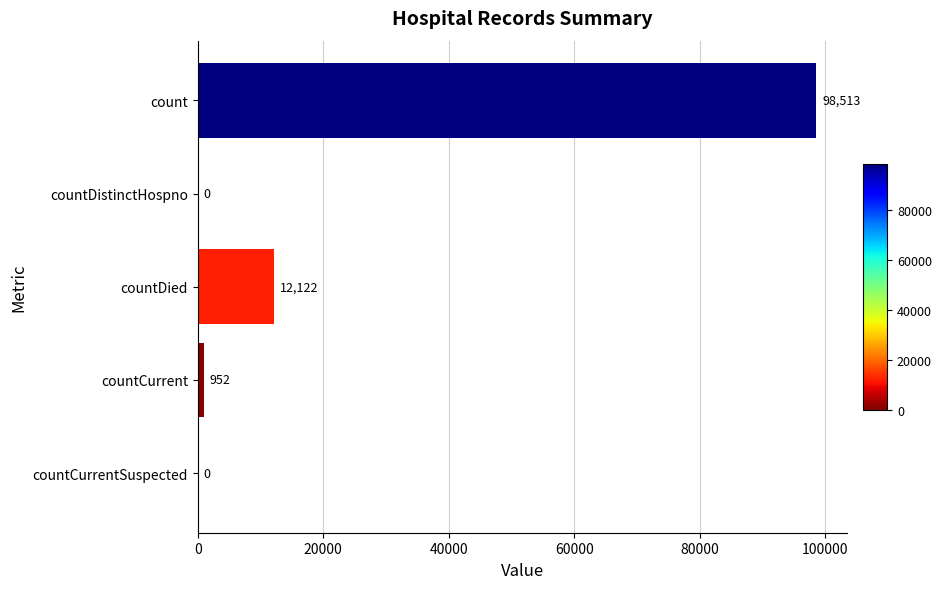

Reading bottom to top, what are all the values shown in this chart?

countCurrentSuspected=0	countCurrent=952	countDied=12122	countDistinctHospno=0	count=98513